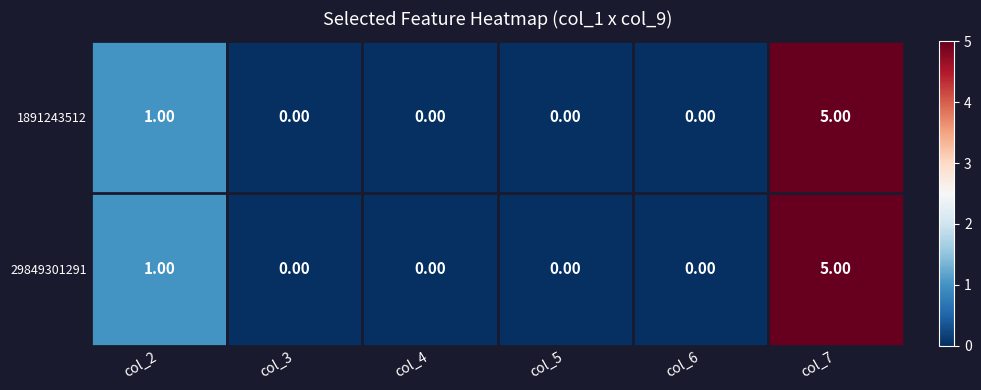

What is the sum of all 29849301291 values?

6